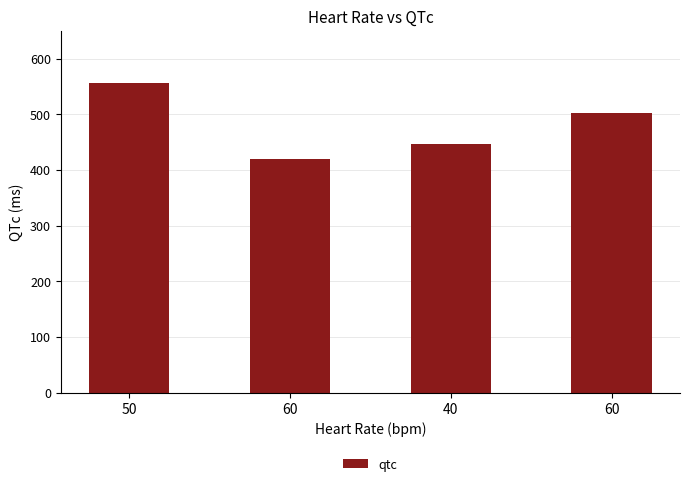

Does the chart contain any negative values?

No